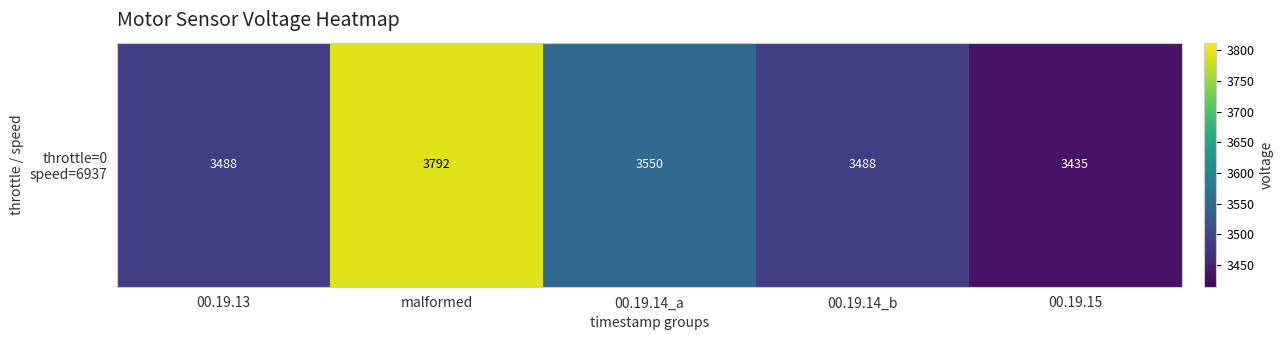

The chart shows a value of 950.9 at 00.19.15. True or false?

False